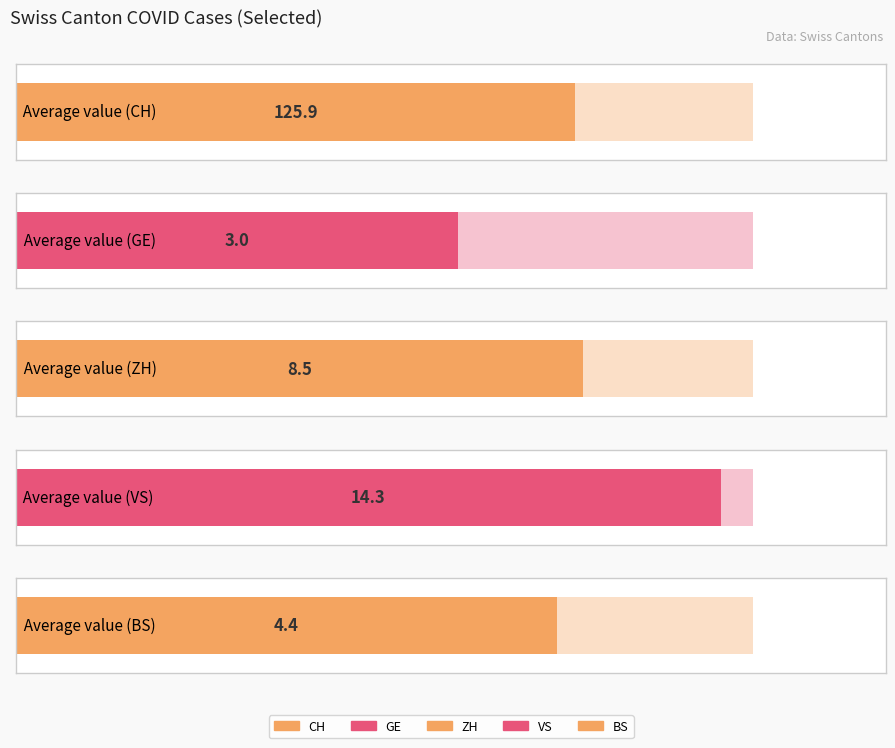

The GE series shows 9 at 2020-06-14. True or false?

False